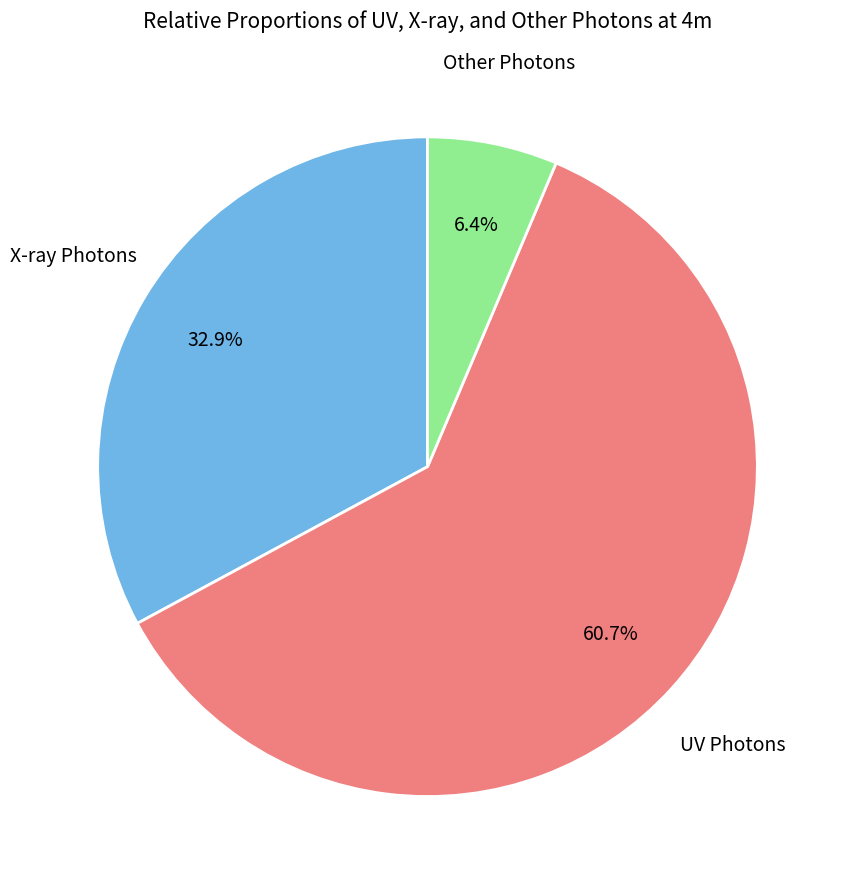

What percentage do UV Photons and Other Photons together represent?

67.1%